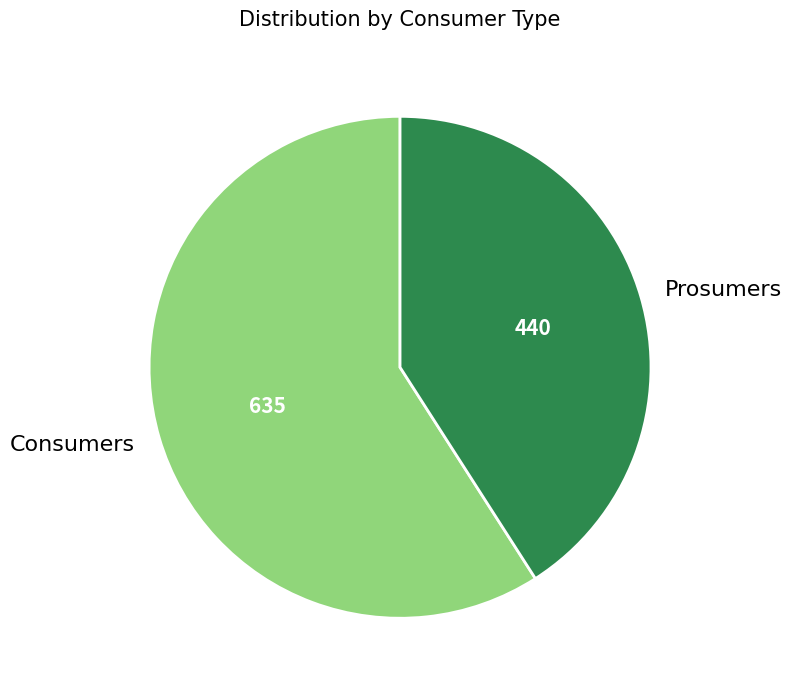

Approximately how many times larger is the value at Prosumers compared to Consumers?

0.7